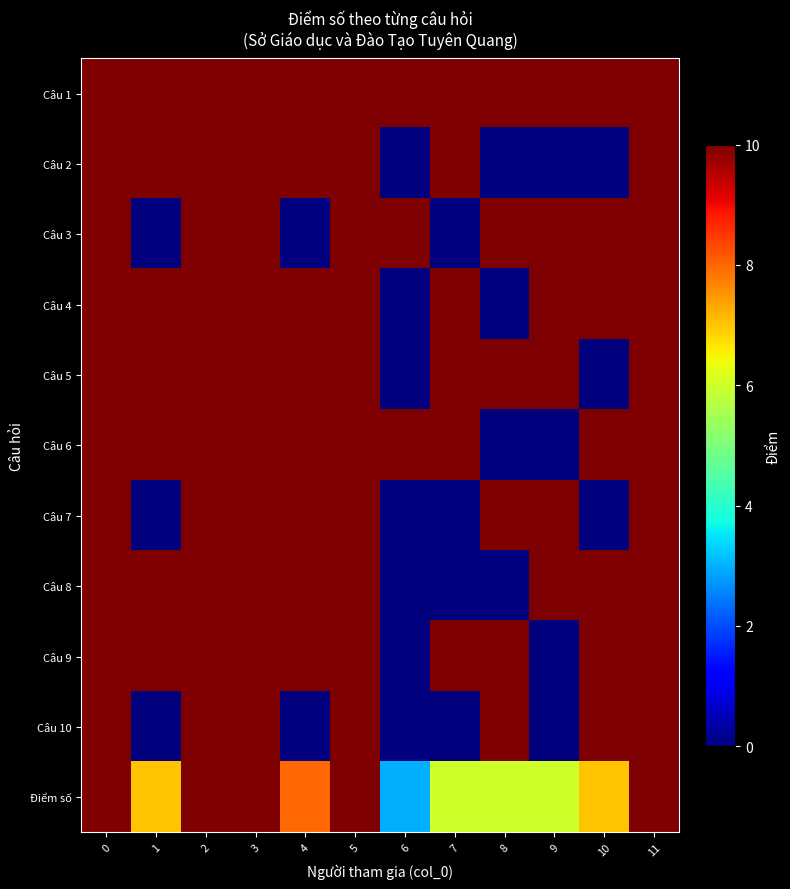

Reading right to left, extract all data points from this chart.

Câu 1: 11=10	10=10	9=10	8=10	7=10	6=10	5=10	4=10	3=10	2=10	1=10	0=10
Câu 2: 11=10	10=0	9=0	8=0	7=10	6=0	5=10	4=10	3=10	2=10	1=10	0=10
Câu 3: 11=10	10=10	9=10	8=10	7=0	6=10	5=10	4=0	3=10	2=10	1=0	0=10
Câu 4: 11=10	10=10	9=10	8=0	7=10	6=0	5=10	4=10	3=10	2=10	1=10	0=10
Câu 5: 11=10	10=0	9=10	8=10	7=10	6=0	5=10	4=10	3=10	2=10	1=10	0=10
Câu 6: 11=10	10=10	9=0	8=0	7=10	6=10	5=10	4=10	3=10	2=10	1=10	0=10
Câu 7: 11=10	10=0	9=10	8=10	7=0	6=0	5=10	4=10	3=10	2=10	1=0	0=10
Câu 8: 11=10	10=10	9=10	8=0	7=0	6=0	5=10	4=10	3=10	2=10	1=10	0=10
Câu 9: 11=10	10=10	9=0	8=10	7=10	6=0	5=10	4=10	3=10	2=10	1=10	0=10
Câu 10: 11=10	10=10	9=0	8=10	7=0	6=0	5=10	4=0	3=10	2=10	1=0	0=10
Điểm số: 11=10	10=7	9=6	8=6	7=6	6=3	5=10	4=8	3=10	2=10	1=7	0=10